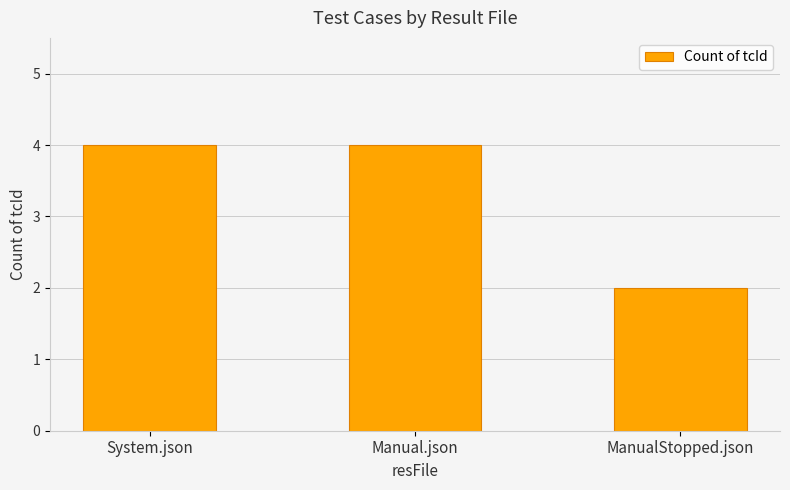

Is it true that the value at System.json is 7?

False